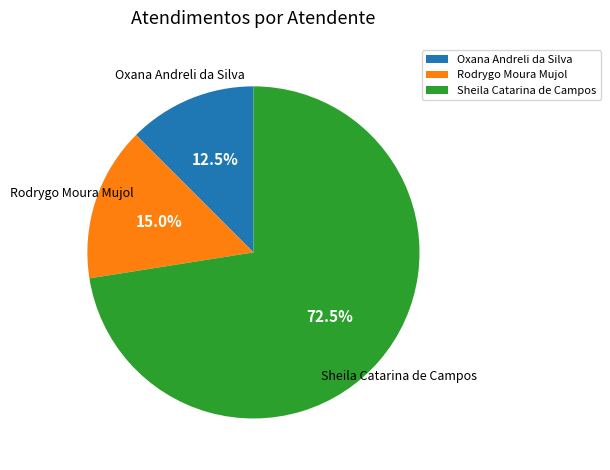

What is the smallest slice in the pie chart?

Oxana Andreli da Silva